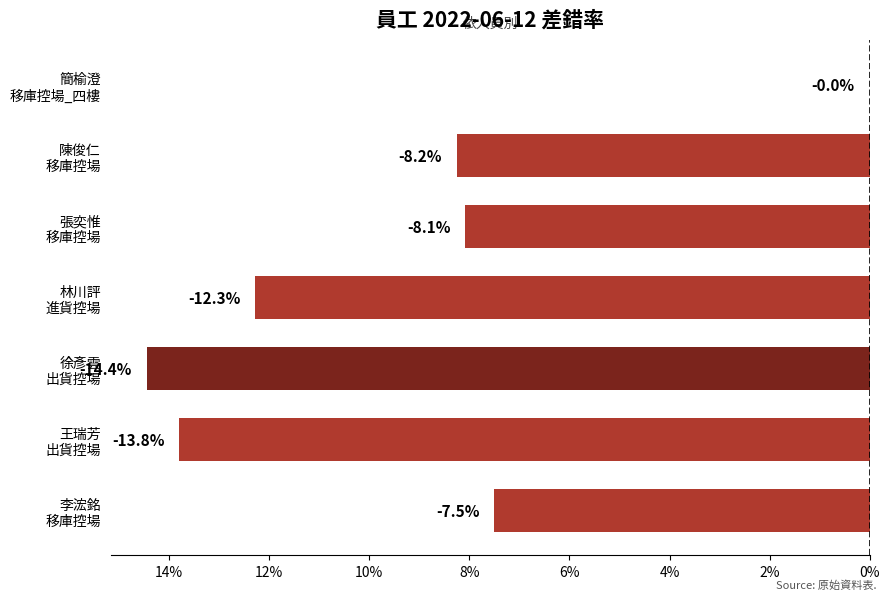

What is the sum of the values at 林川評
進貨控場 and 陳俊仁
移庫控場?

-0.2